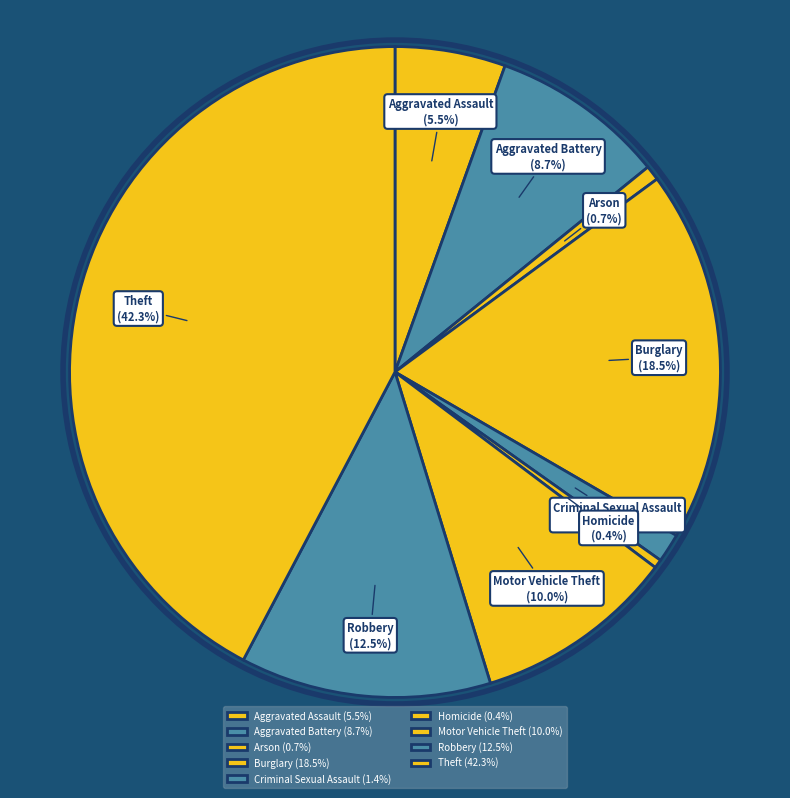

True or false: Robbery accounts for 25% of the total.

False